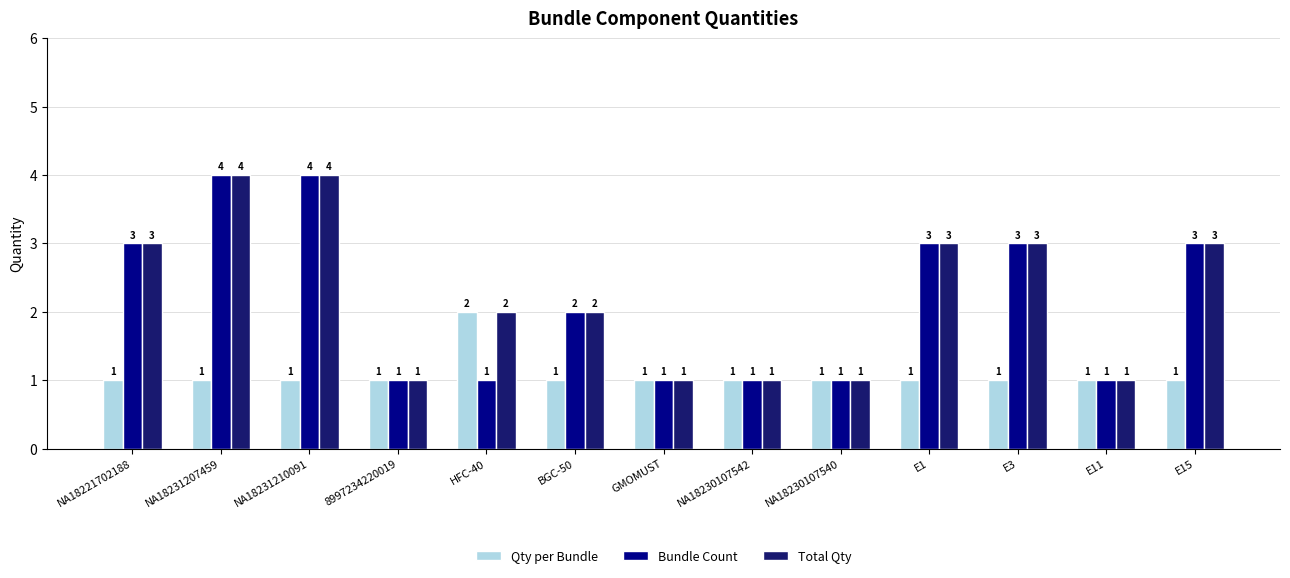

True or false: Total Qty has a value of 0 at NA18230107542.

False